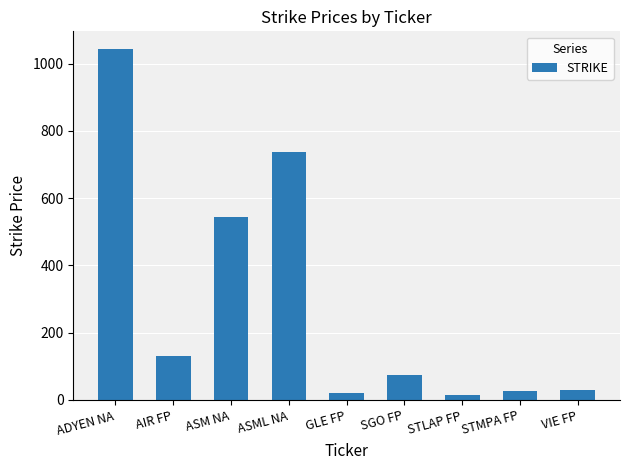

What is the ratio of the value at ASML NA to the value at STMPA FP?

26.4